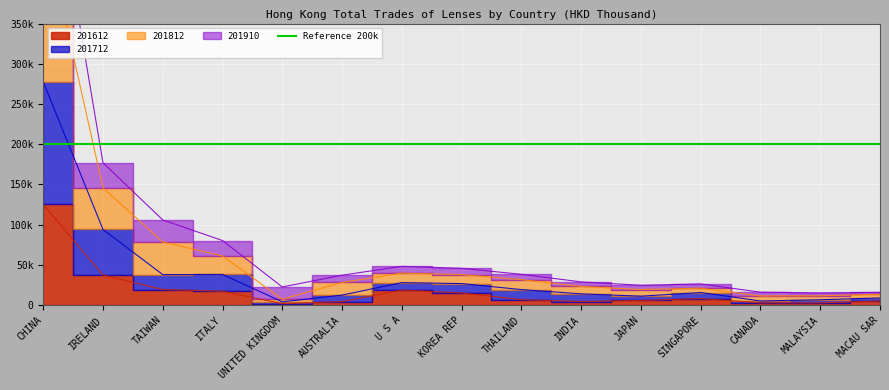

At which category does 201612 reach its first local peak?

U S A